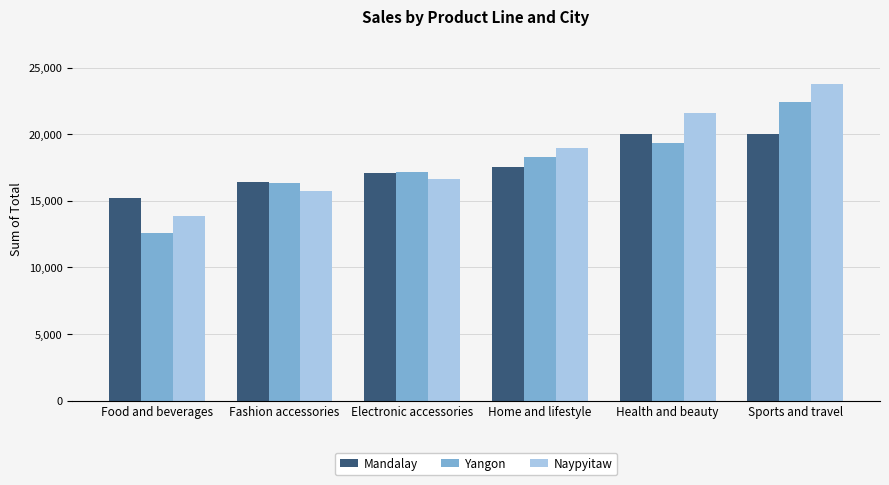

What is the sum of all Mandalay values?

106197.7